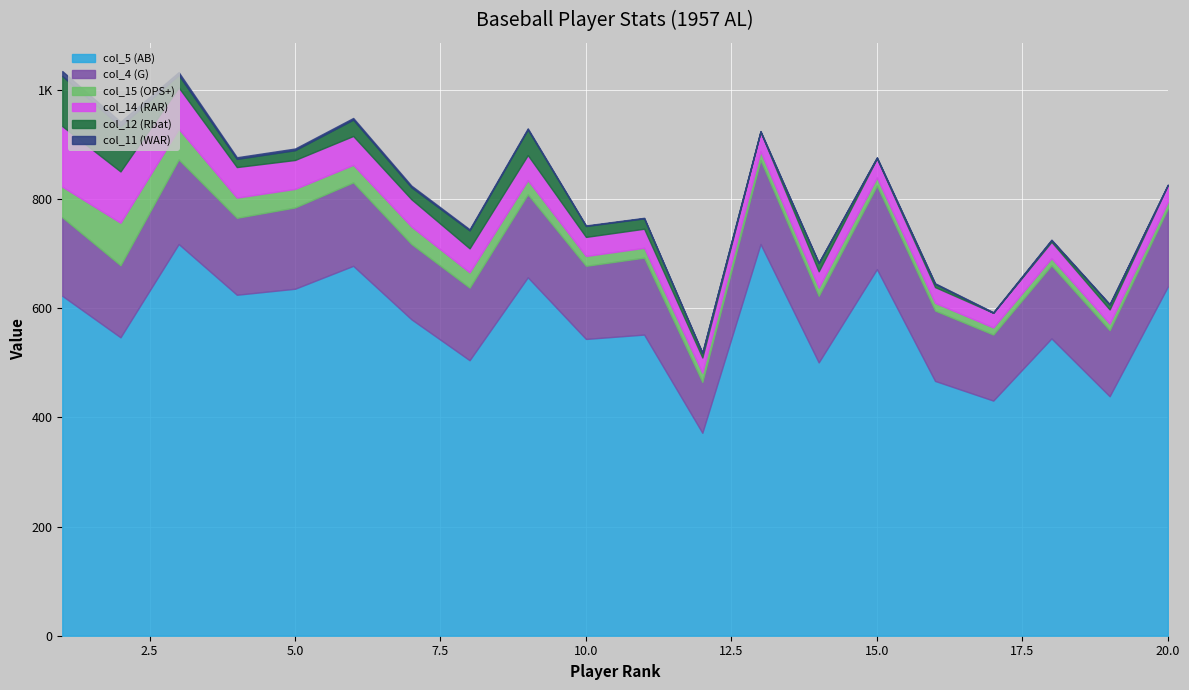

What are all the series names shown in the legend?

col_5 (AB), col_4 (G), col_15 (OPS+), col_14 (RAR), col_12 (Rbat), col_11 (WAR)